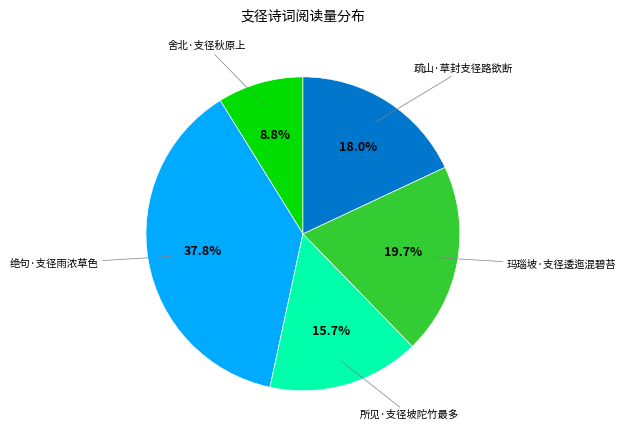

Is there any slice that represents more than half of the pie?

No